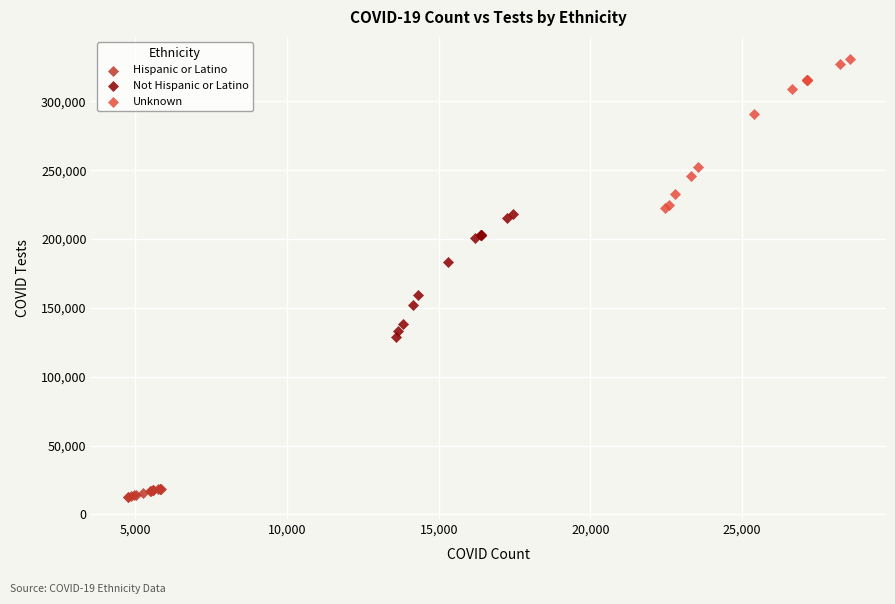

Which series reaches the maximum Y coordinate?

Unknown